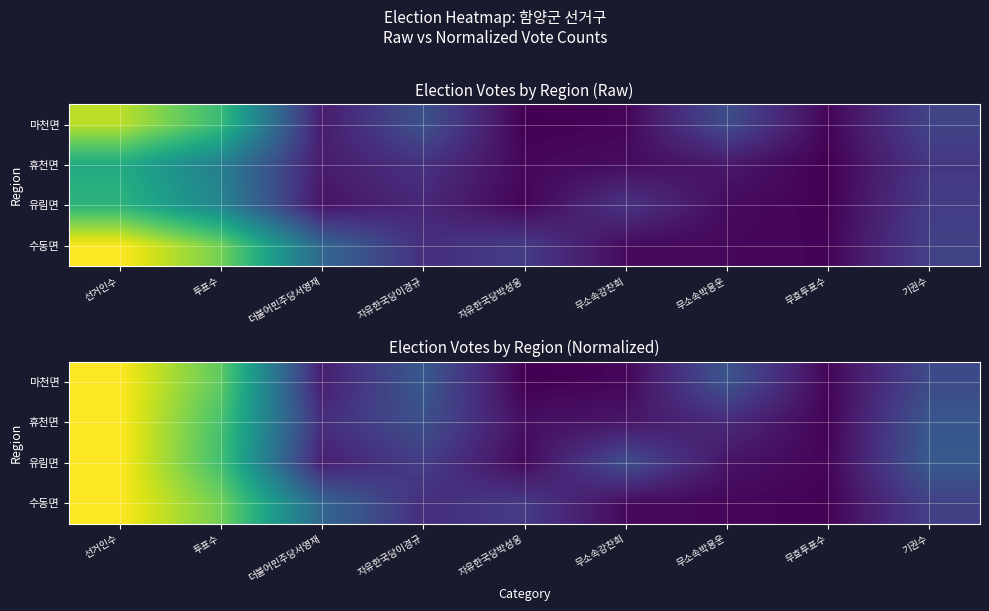

At 더불어민주당서영재, list the series in order from smallest to largest.

마천면, 유림면, 휴천면, 수동면